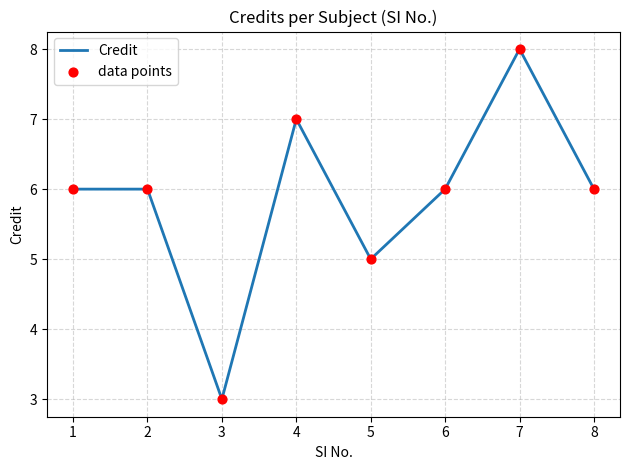

Approximately how many times larger is the value at 1 compared to 5?

1.2